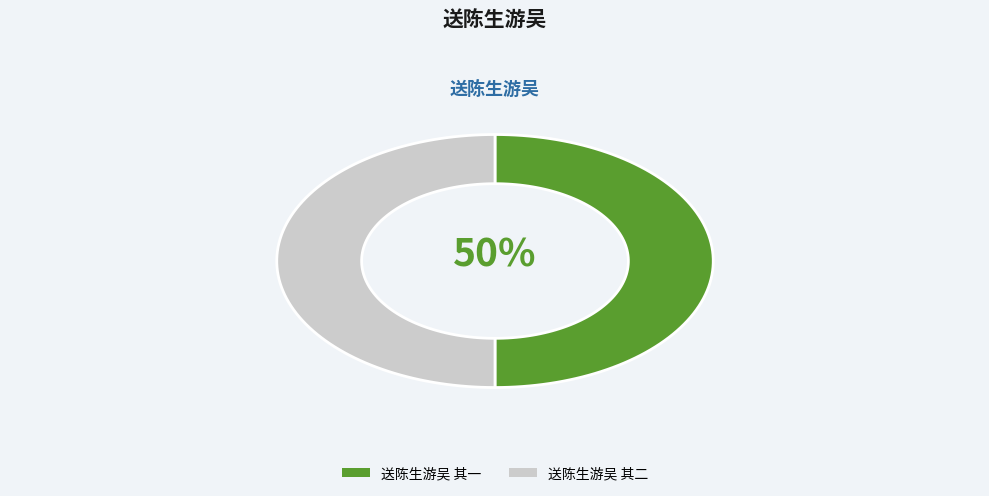

How many slices are in this pie chart?

2